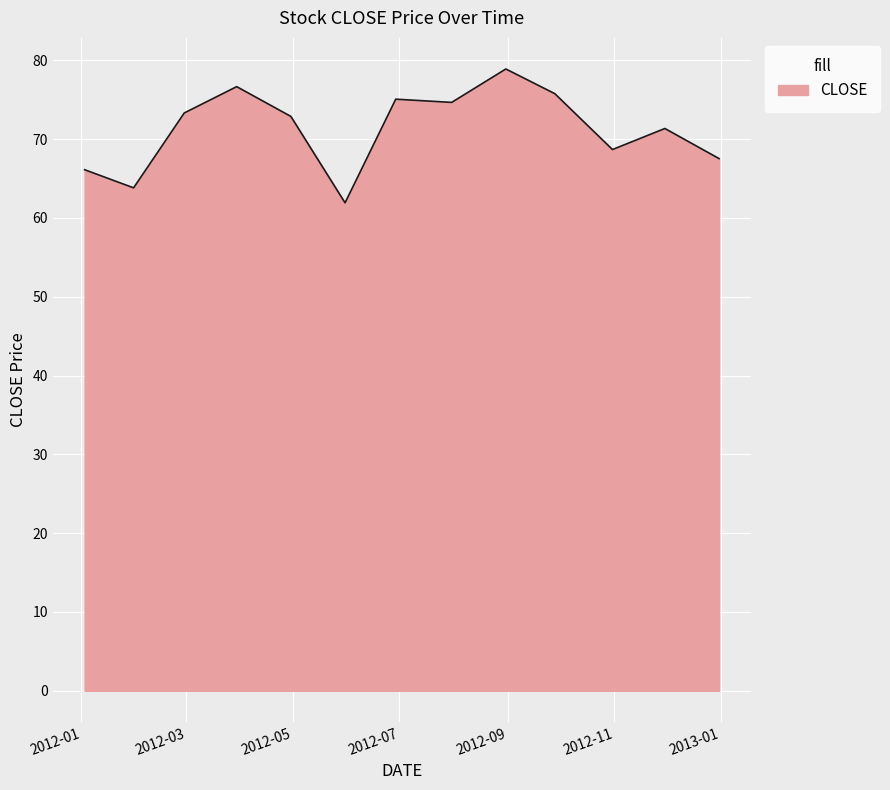

What is the difference between the maximum and minimum values?

17.0